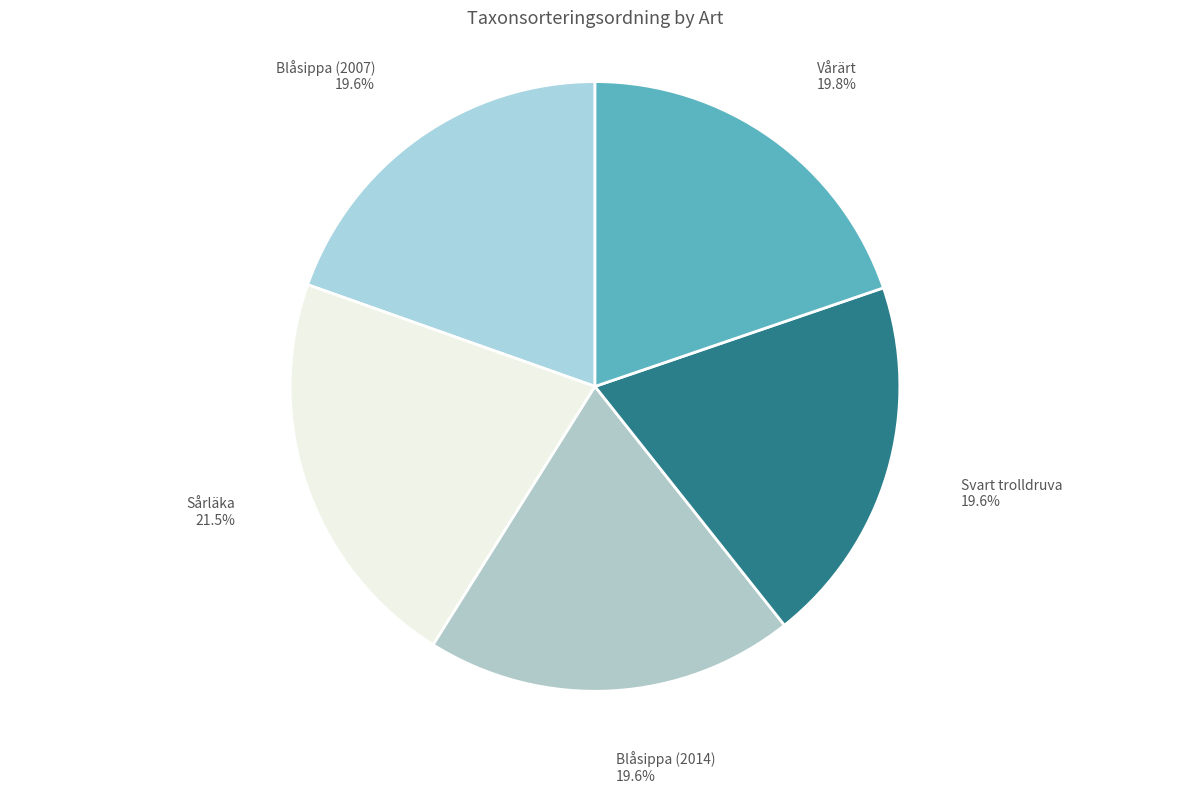

What is the ratio of the value at Vårärt to the value at Svart trolldruva?

1.0